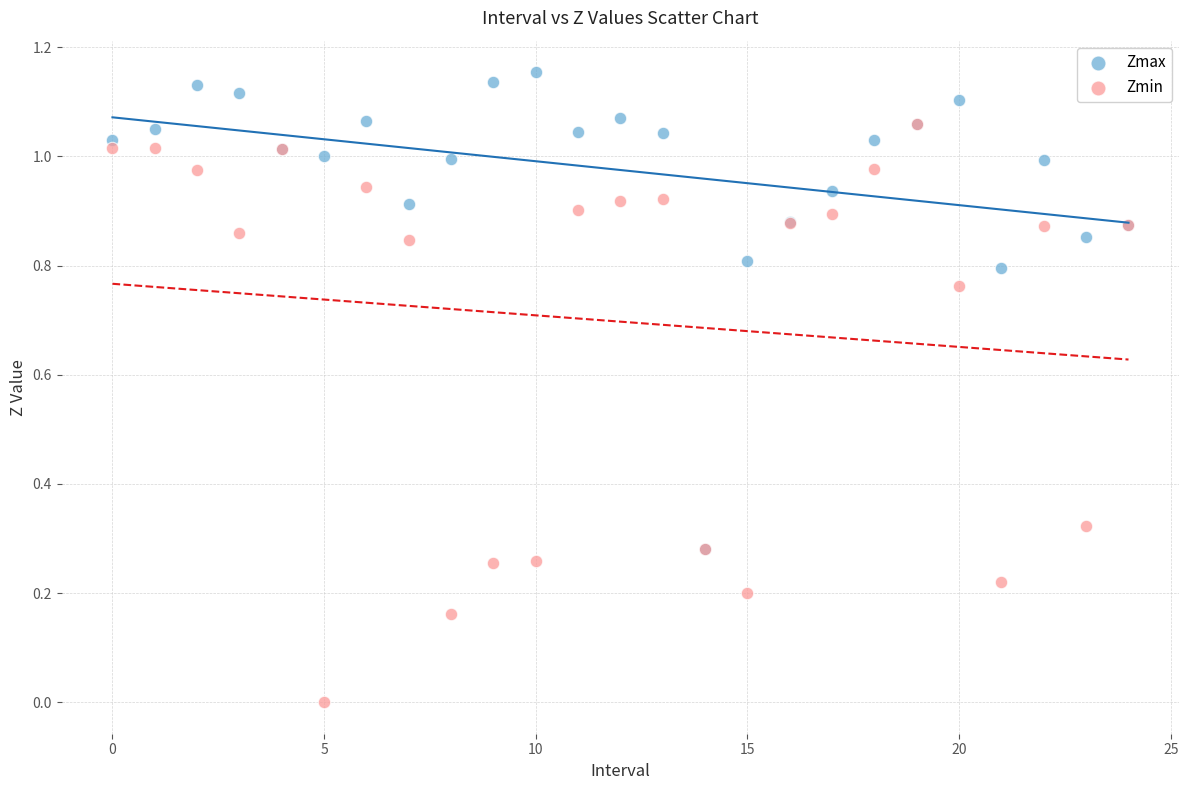

What are all the series names shown in the legend?

Zmax, Zmin